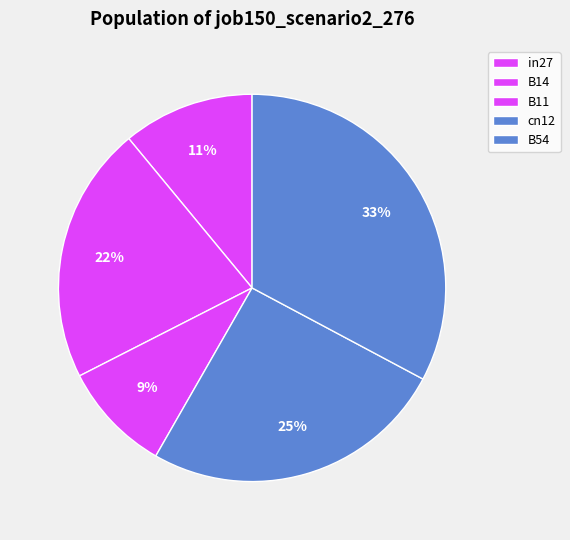

What is the largest slice in the pie chart?

B54